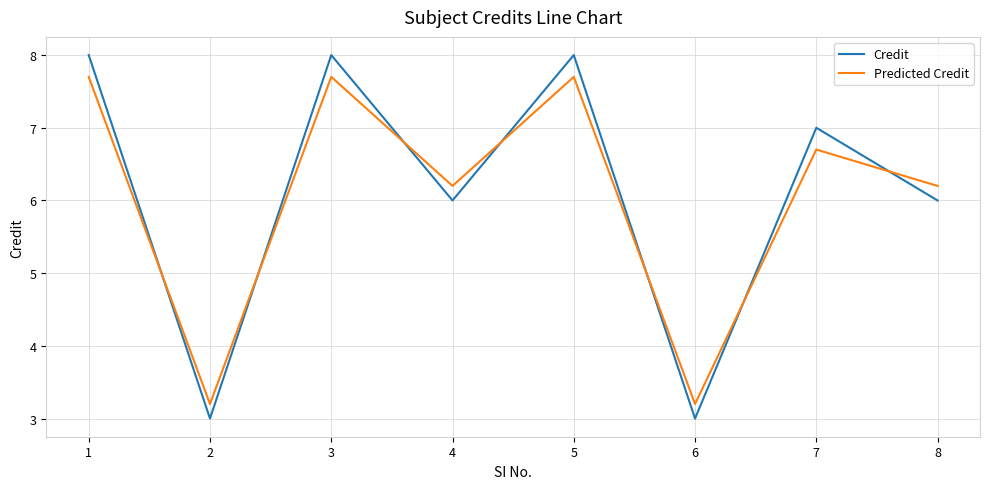

The Predicted Credit series shows 10.4 at 8. True or false?

False